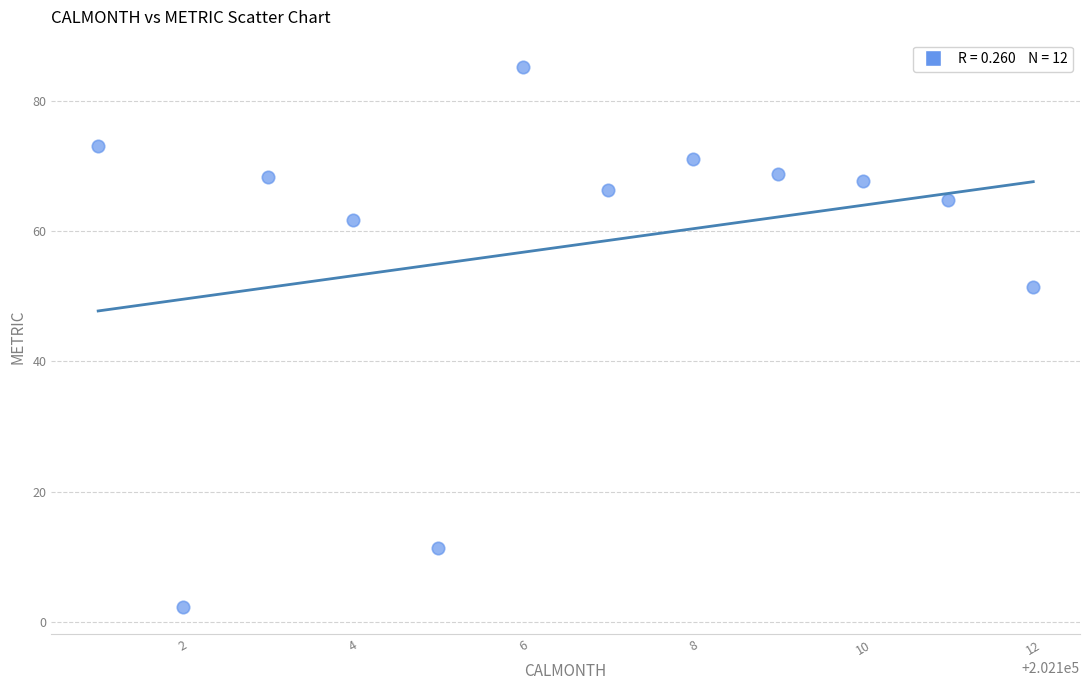

What Y value in the scatter plot is closest to 43?

51.5